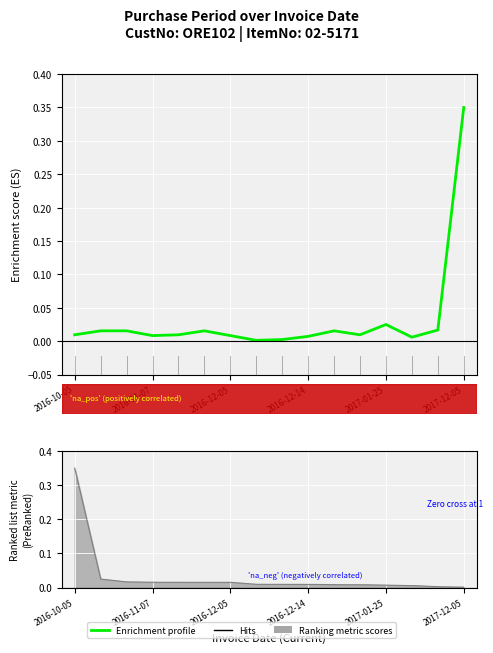

How many points are higher than both their immediate neighbors (excluding endpoints)?

3